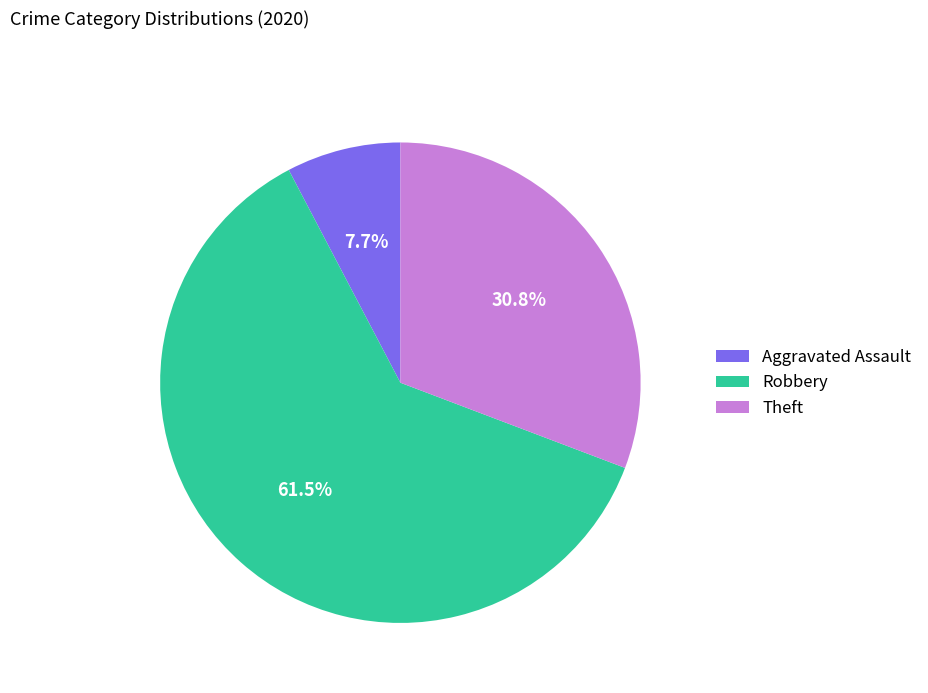

How many slices are in this pie chart?

3